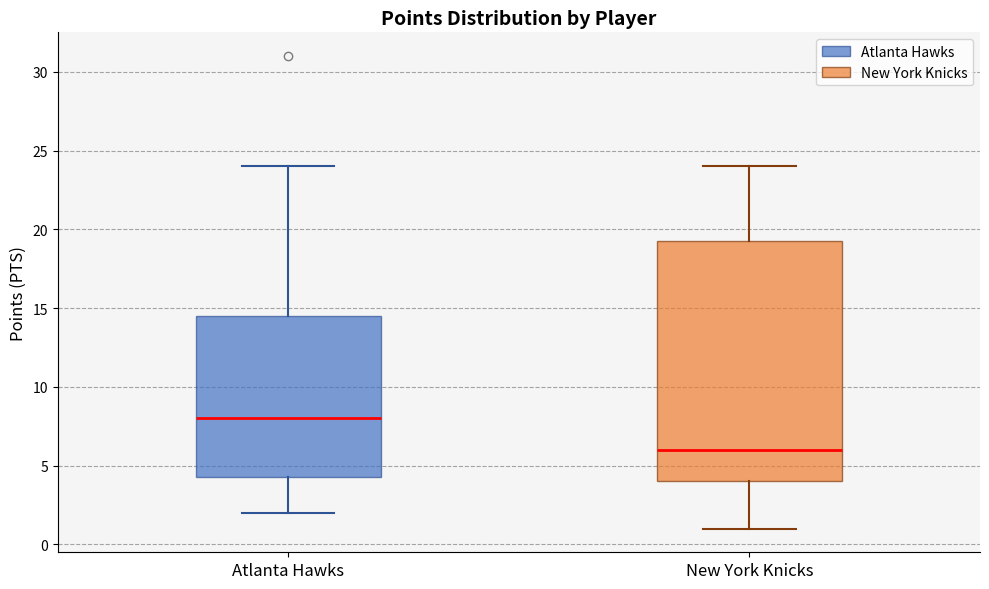

Where does the median line of the box for Atlanta Hawks sit on the y-axis? The values are not printed on the chart, so give them approximately, as read against the axis.

8.0